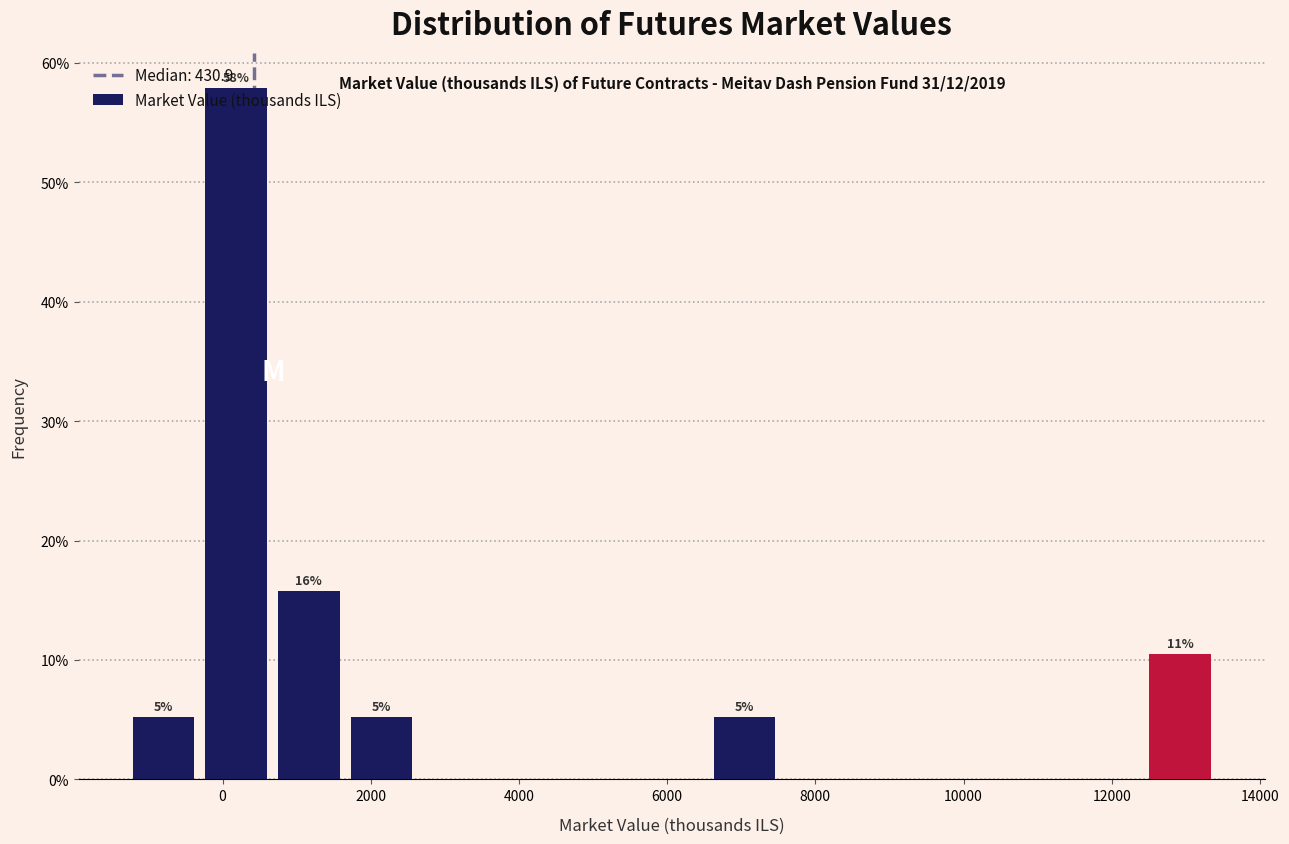

Over which range of the x-axis is the bar tallest?

-400 to 600